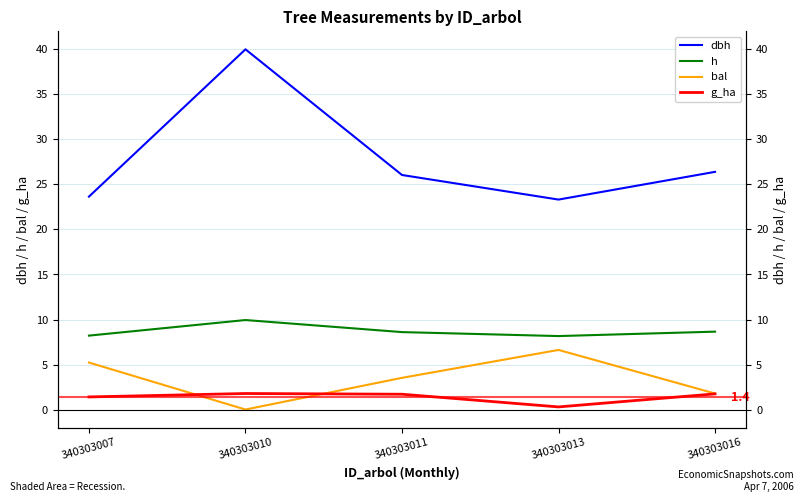

The value of dbh at 340303007 is 11.3. True or false?

False